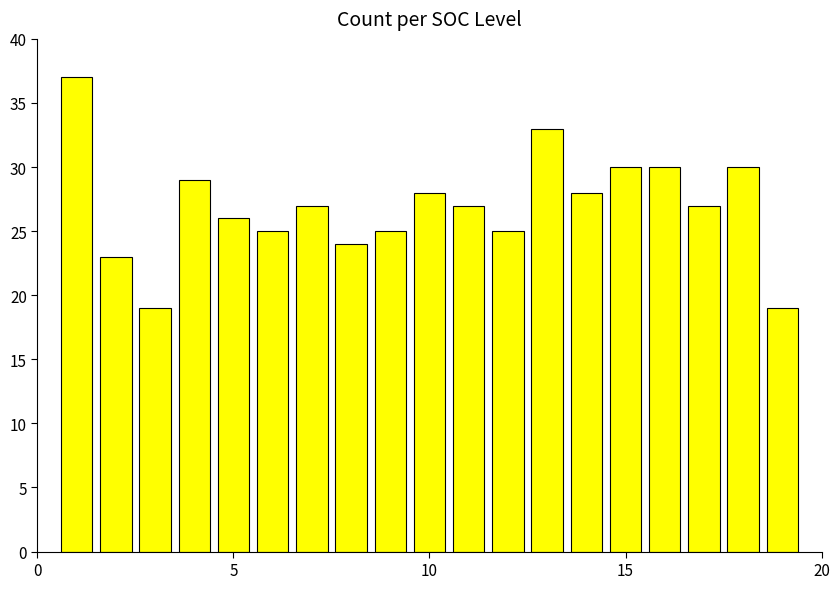

Are the bars grouped side by side (vs. stacked)?

No